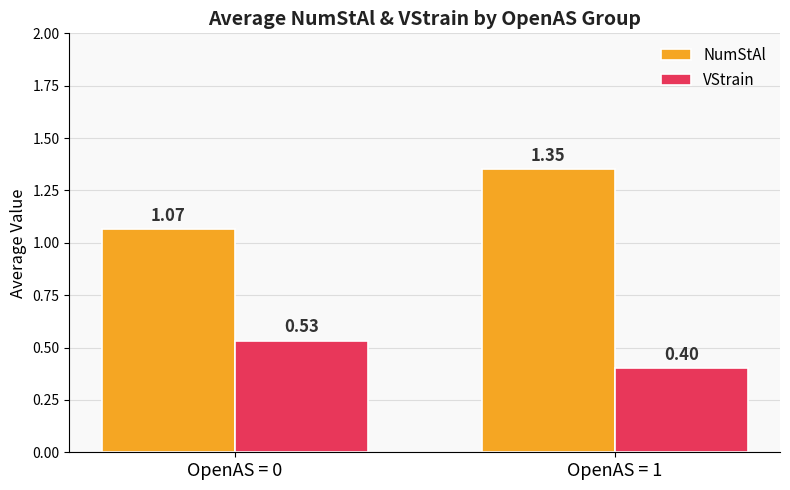

Which series has the largest total across all categories?

NumStAl